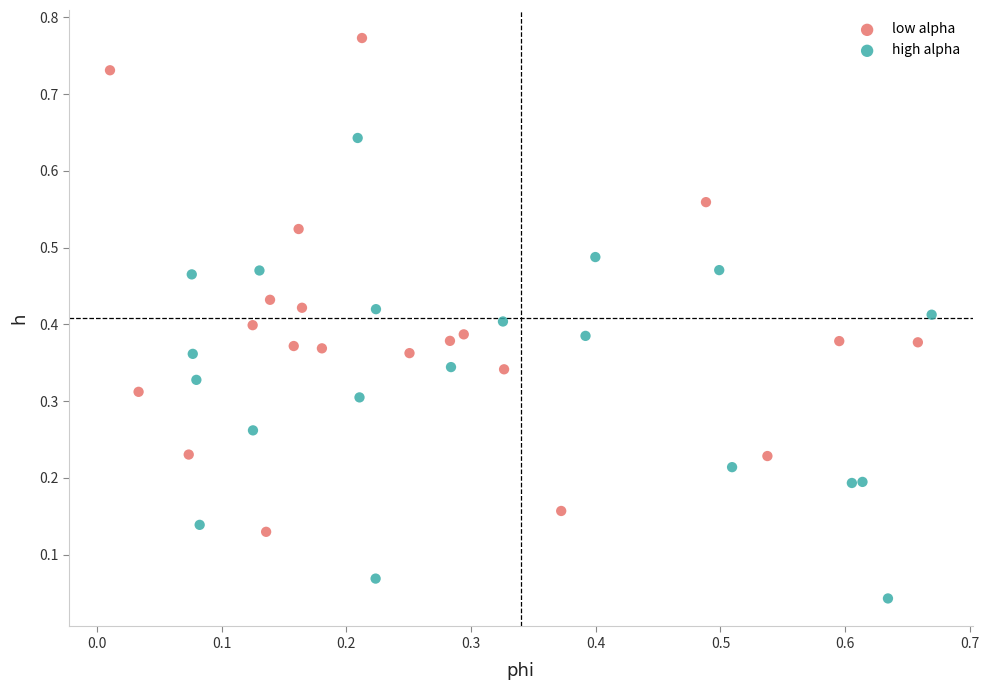

Which series has the largest Y range (max minus min)?

low alpha